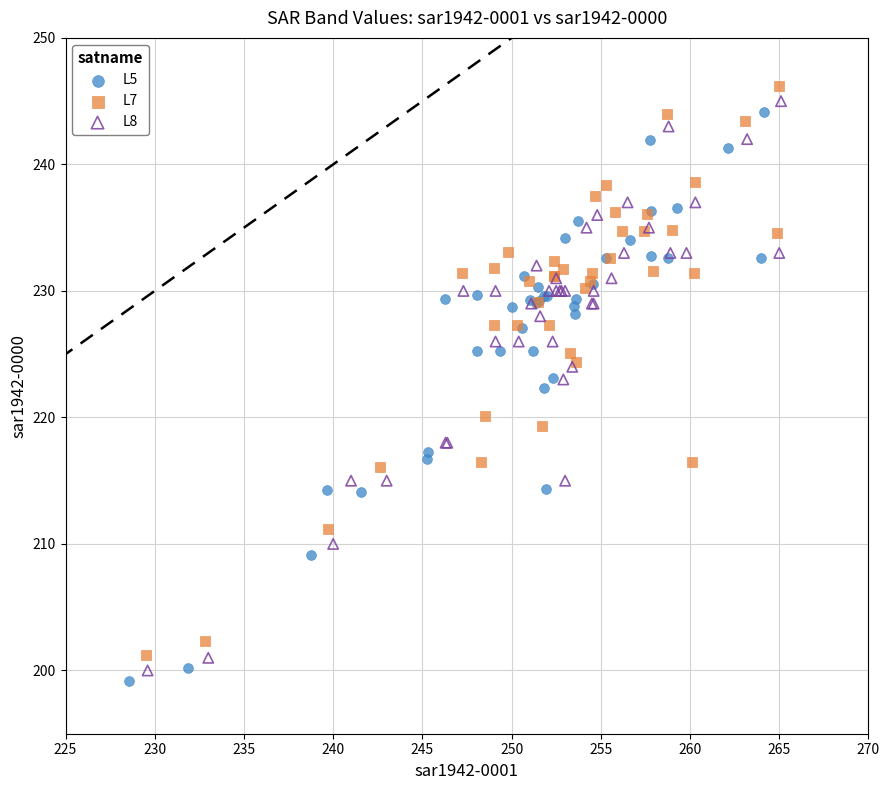

What are all the series names shown in the legend?

L5, L7, L8